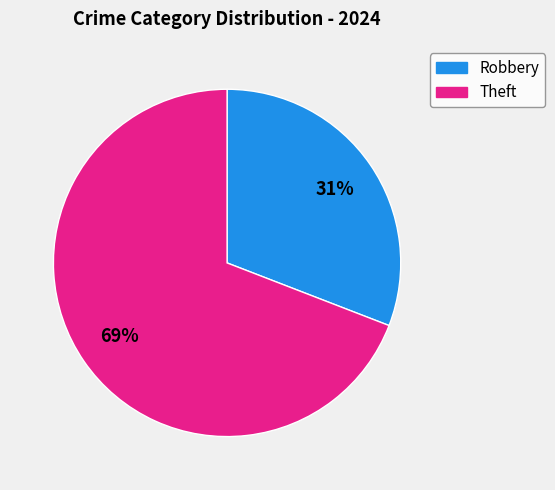

Is there any slice that represents more than half of the pie?

Yes